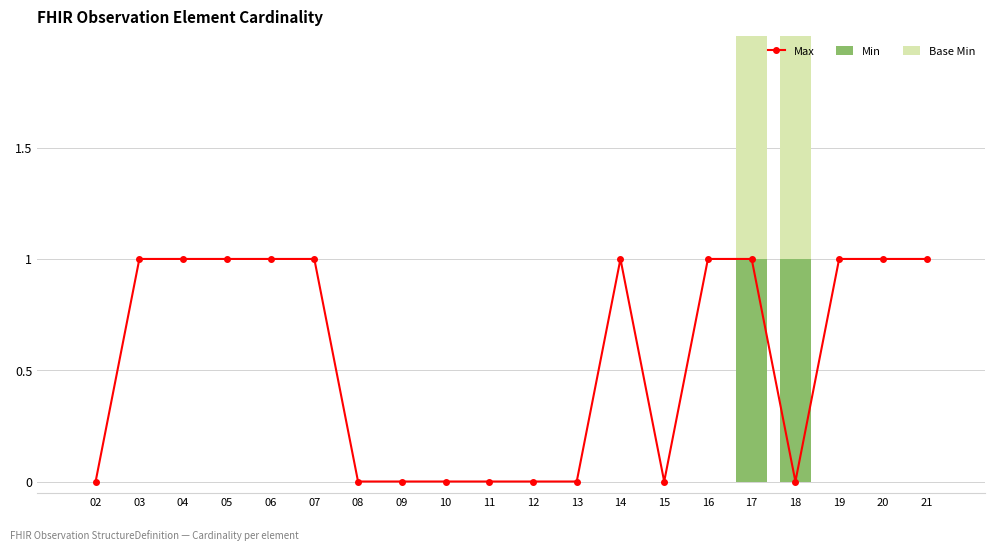

Is it true that Min equals 0 at 10?

True